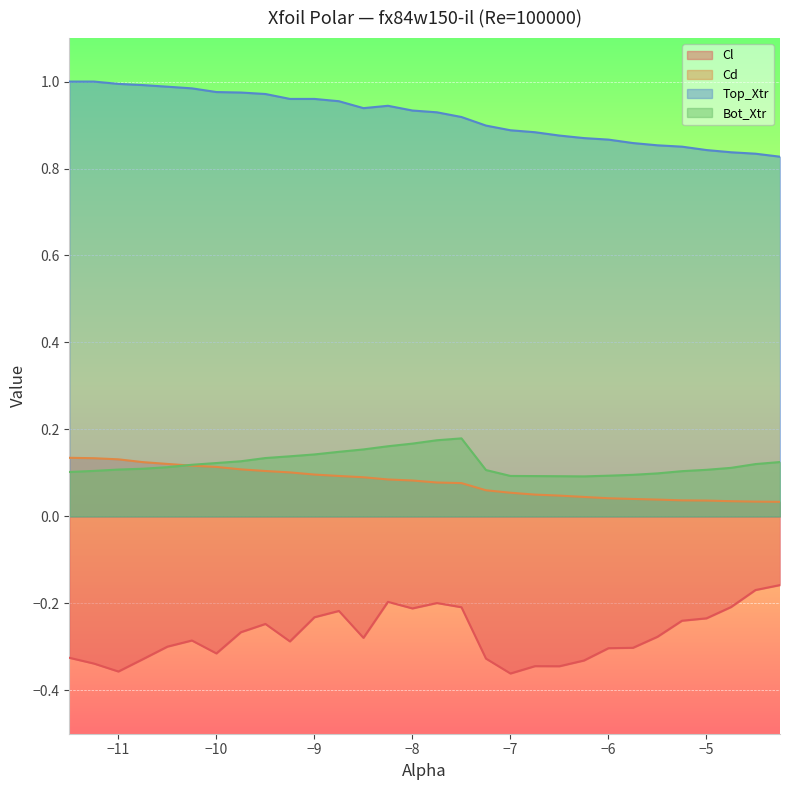

Reading right to left, what are all the values shown in this chart?

Cl: -4.25=-0.2	-4.5=-0.2	-4.75=-0.2	-5.0=-0.2	-5.25=-0.2	-5.5=-0.3	-5.75=-0.3	-6.0=-0.3	-6.25=-0.3	-6.5=-0.3	-6.75=-0.3	-7.0=-0.4	-7.25=-0.3	-7.5=-0.2	-7.75=-0.2	-8.0=-0.2	-8.25=-0.2	-8.5=-0.3	-8.75=-0.2	-9.0=-0.2	-9.25=-0.3	-9.5=-0.2	-9.75=-0.3	-10.0=-0.3	-10.25=-0.3	-10.5=-0.3	-10.75=-0.3	-11.0=-0.4	-11.25=-0.3	-11.5=-0.3
Cd: -4.25=0.0	-4.5=0.0	-4.75=0.0	-5.0=0.0	-5.25=0.0	-5.5=0.0	-5.75=0.0	-6.0=0.0	-6.25=0.0	-6.5=0.0	-6.75=0.0	-7.0=0.1	-7.25=0.1	-7.5=0.1	-7.75=0.1	-8.0=0.1	-8.25=0.1	-8.5=0.1	-8.75=0.1	-9.0=0.1	-9.25=0.1	-9.5=0.1	-9.75=0.1	-10.0=0.1	-10.25=0.1	-10.5=0.1	-10.75=0.1	-11.0=0.1	-11.25=0.1	-11.5=0.1
Top_Xtr: -4.25=0.8	-4.5=0.8	-4.75=0.8	-5.0=0.8	-5.25=0.9	-5.5=0.9	-5.75=0.9	-6.0=0.9	-6.25=0.9	-6.5=0.9	-6.75=0.9	-7.0=0.9	-7.25=0.9	-7.5=0.9	-7.75=0.9	-8.0=0.9	-8.25=0.9	-8.5=0.9	-8.75=1.0	-9.0=1.0	-9.25=1.0	-9.5=1.0	-9.75=1.0	-10.0=1.0	-10.25=1.0	-10.5=1.0	-10.75=1.0	-11.0=1.0	-11.25=1.0	-11.5=1.0
Bot_Xtr: -4.25=0.1	-4.5=0.1	-4.75=0.1	-5.0=0.1	-5.25=0.1	-5.5=0.1	-5.75=0.1	-6.0=0.1	-6.25=0.1	-6.5=0.1	-6.75=0.1	-7.0=0.1	-7.25=0.1	-7.5=0.2	-7.75=0.2	-8.0=0.2	-8.25=0.2	-8.5=0.2	-8.75=0.1	-9.0=0.1	-9.25=0.1	-9.5=0.1	-9.75=0.1	-10.0=0.1	-10.25=0.1	-10.5=0.1	-10.75=0.1	-11.0=0.1	-11.25=0.1	-11.5=0.1